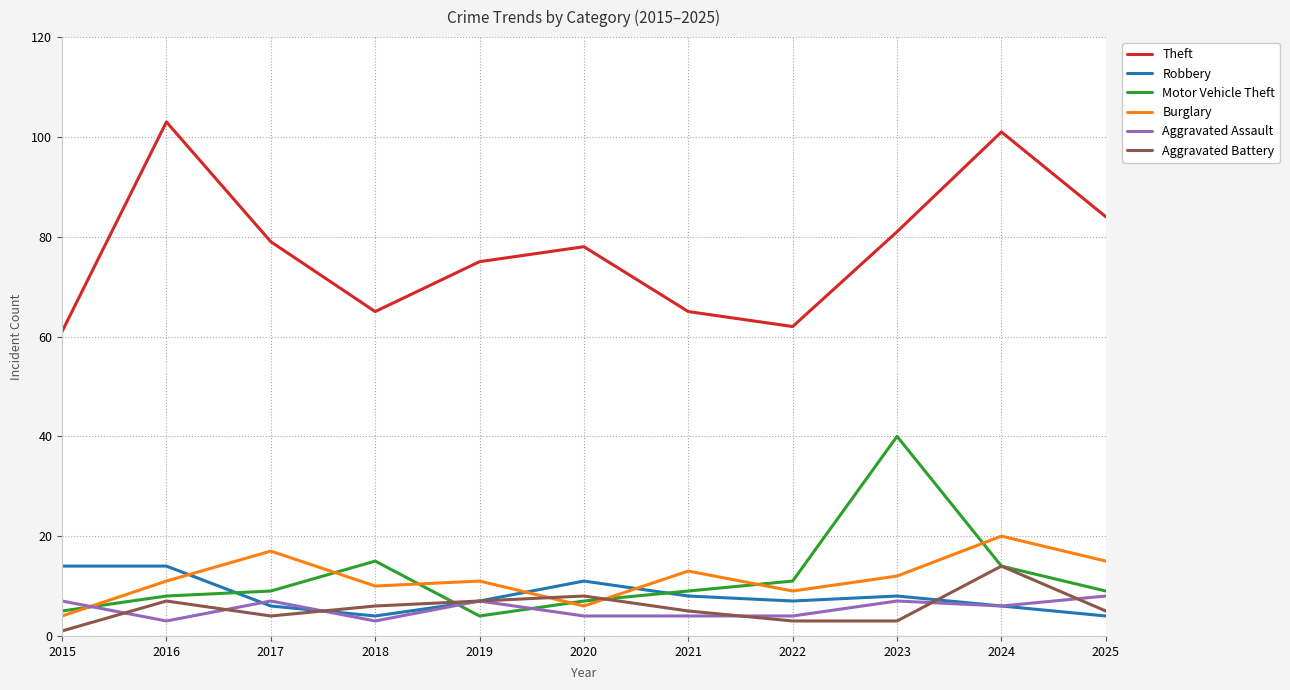

What is the difference between the maximum and minimum values in the Aggravated Assault series?

5